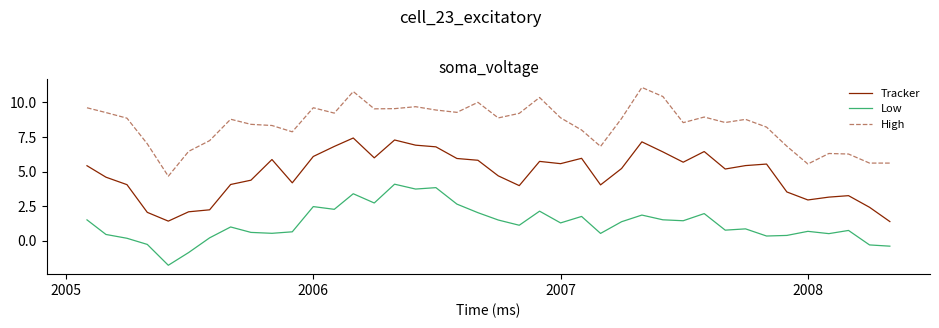

True or false: High has more than 2 interior local peaks.

True